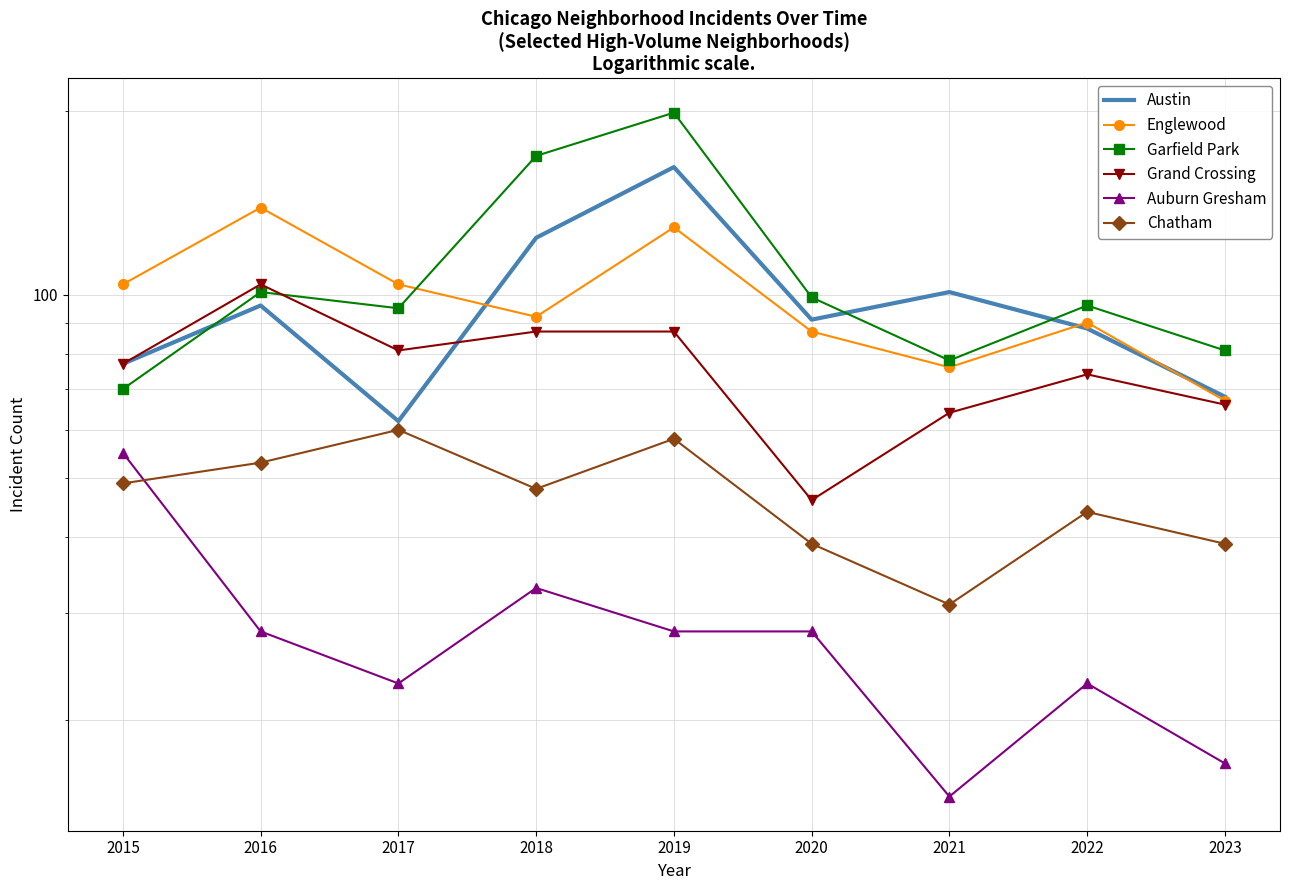

What is the value of the Garfield Park point at the 8th from the left?

96